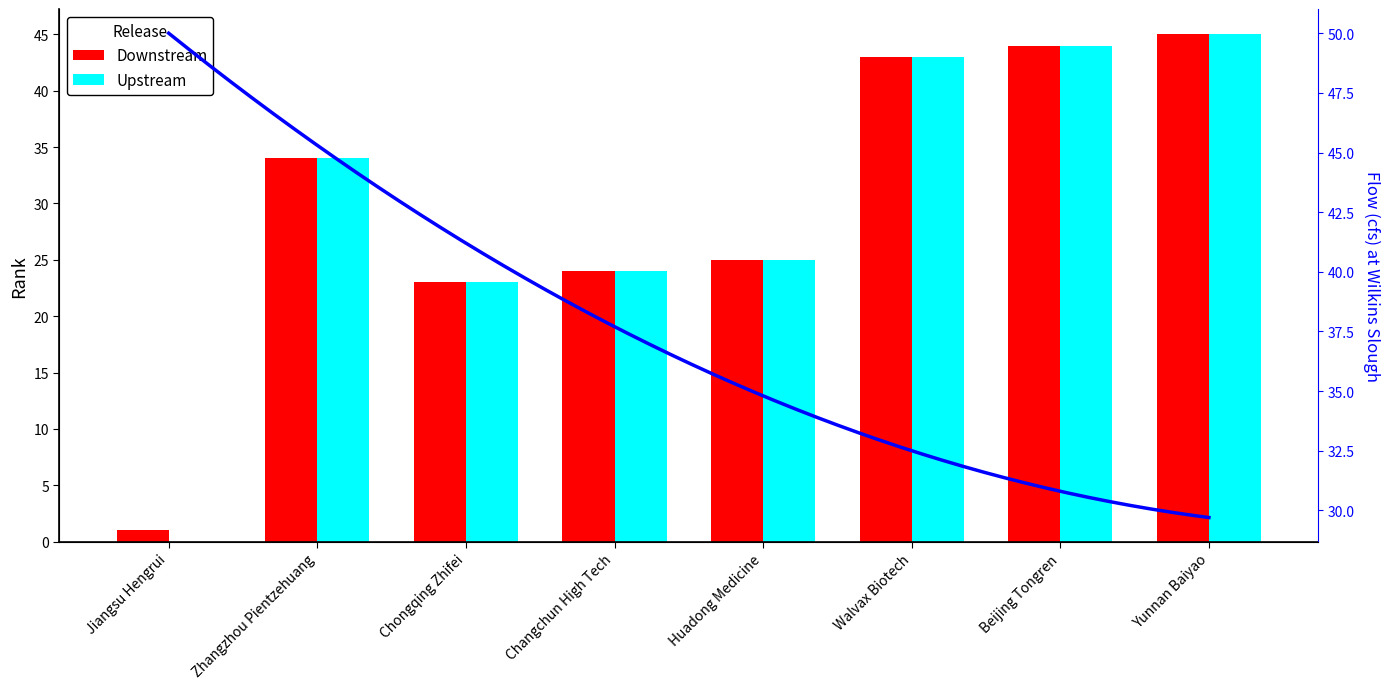

Which series changed the most between Zhangzhou Pientzehuang and Huadong Medicine?

Downstream